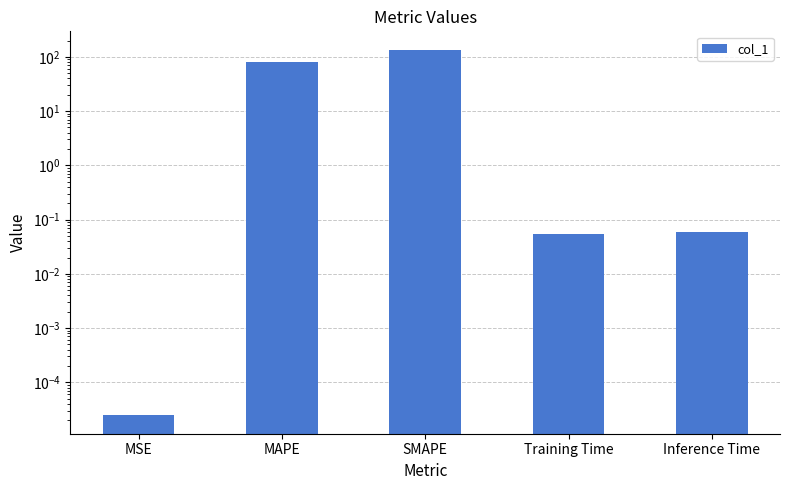

The value at Training Time is 0.1. True or false?

False